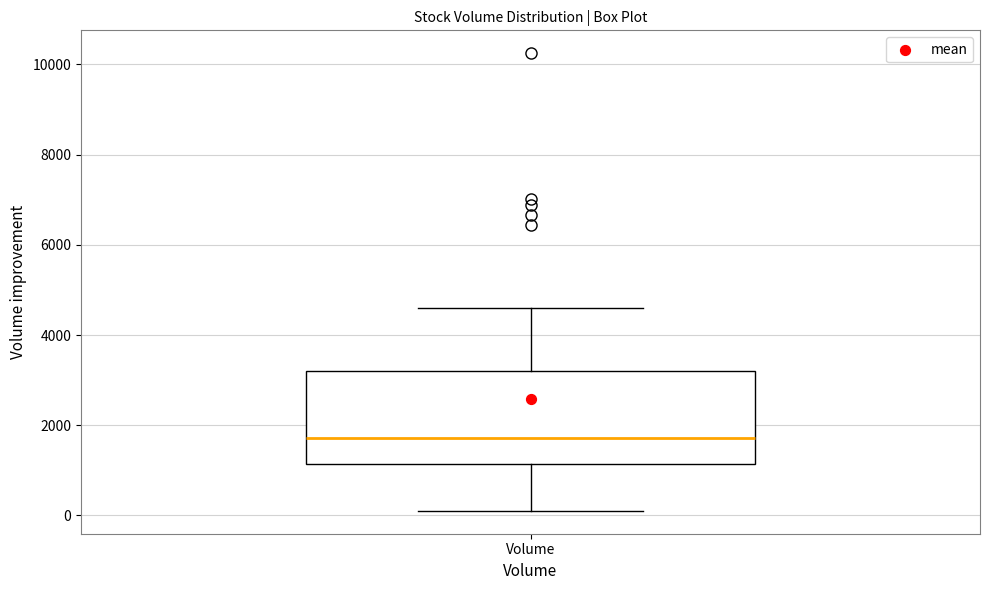

Read this box plot against the y-axis: the position of the median line, the range covered by the box, and the ends of both whiskers. The values are not printed on the chart, so give them approximately, as read against the axis.

median 1800, box 1200 to 3200, whiskers 200 to 4600